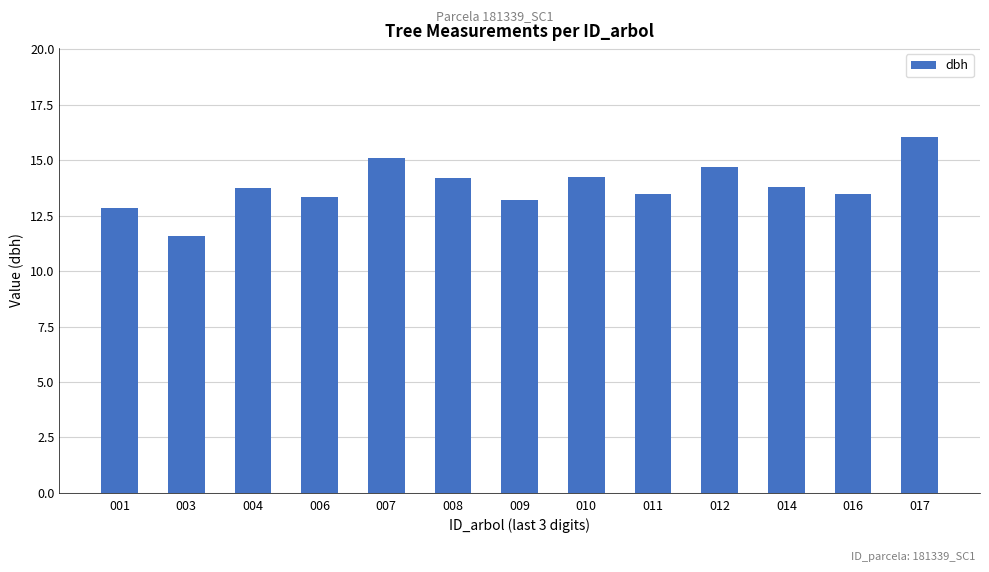

How many data points are above 13?

11